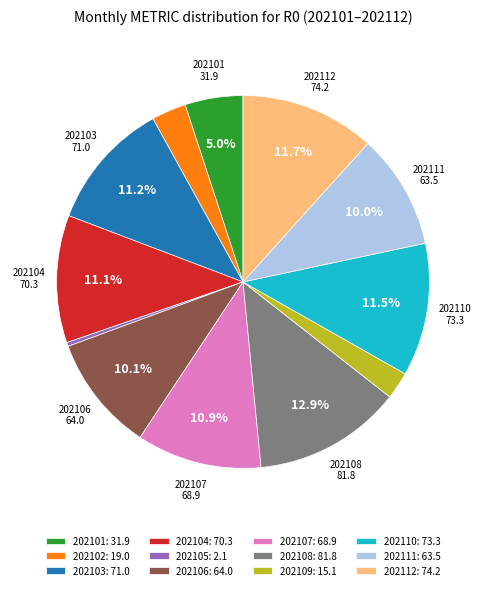

Does any single category account for the majority?

No